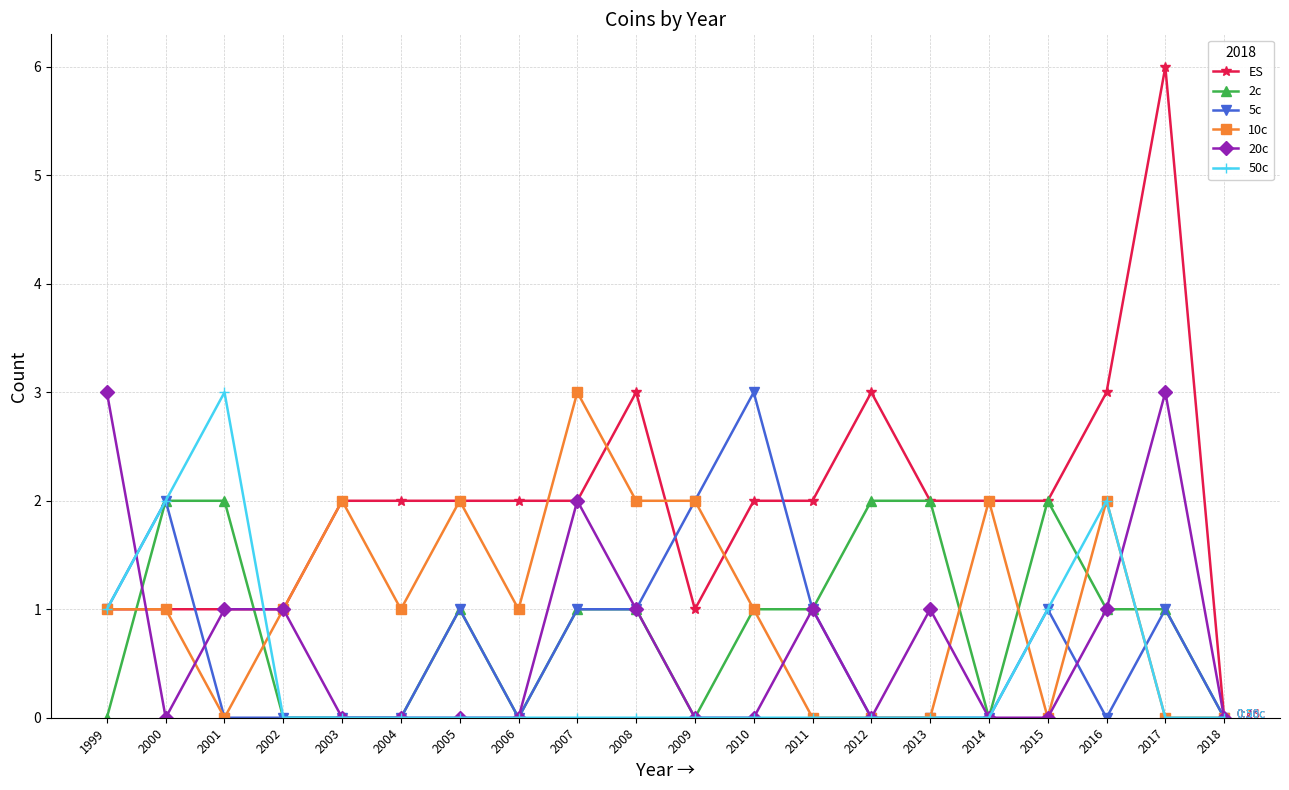

Which series has the widest spread of values?

ES